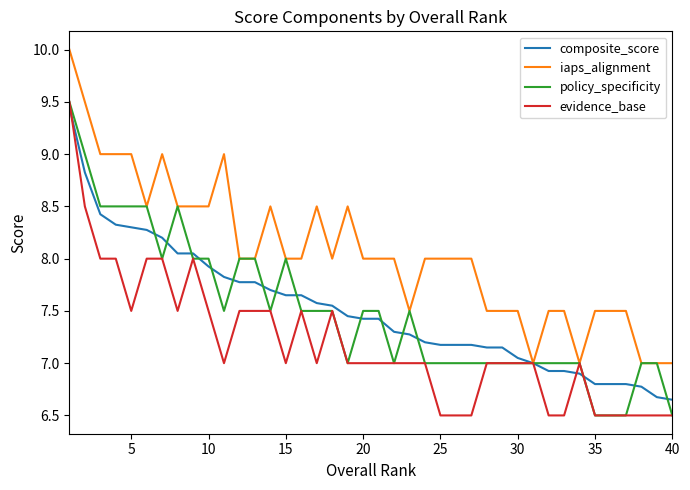

Which series has the largest total across all categories?

iaps_alignment